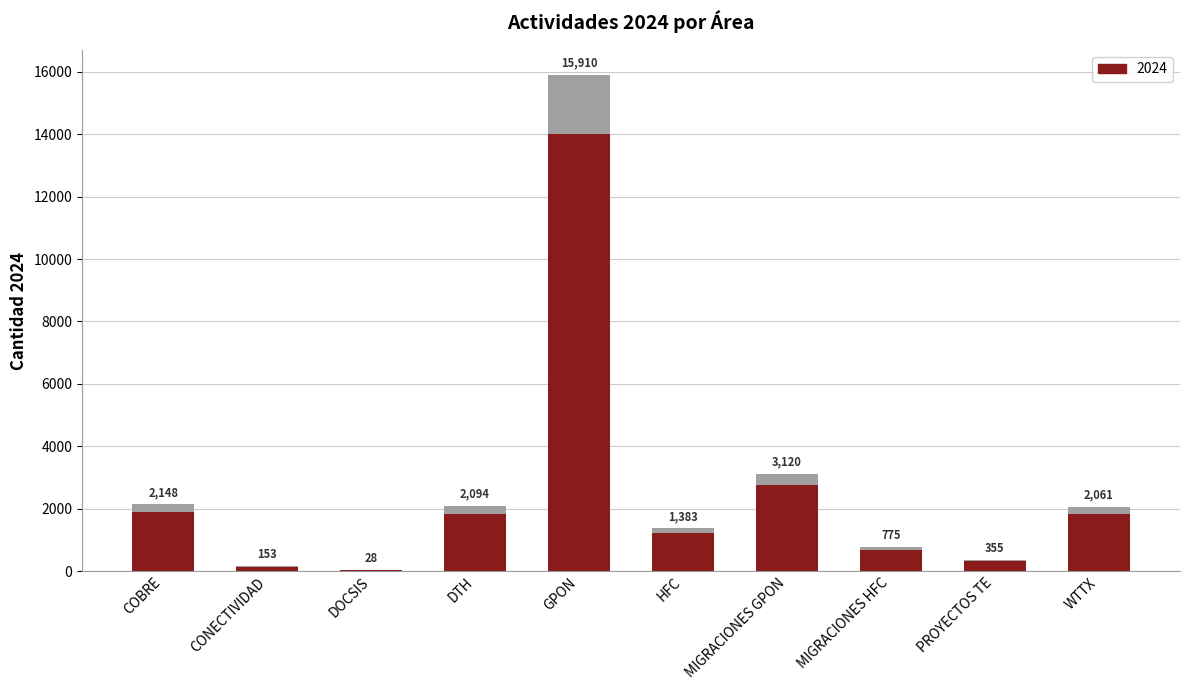

What is the approximate value at COBRE?

2148